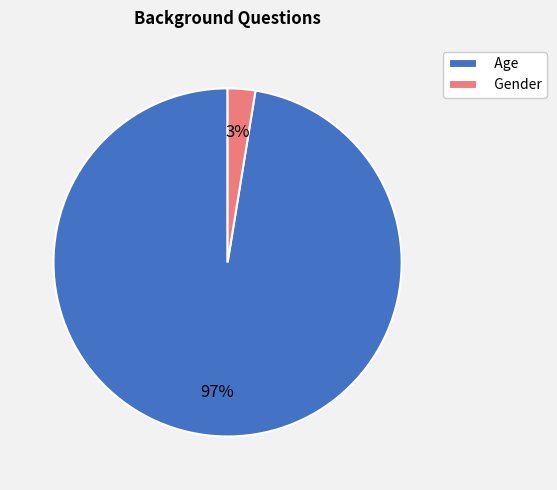

Rank the categories by value from lowest to highest.

Gender, Age